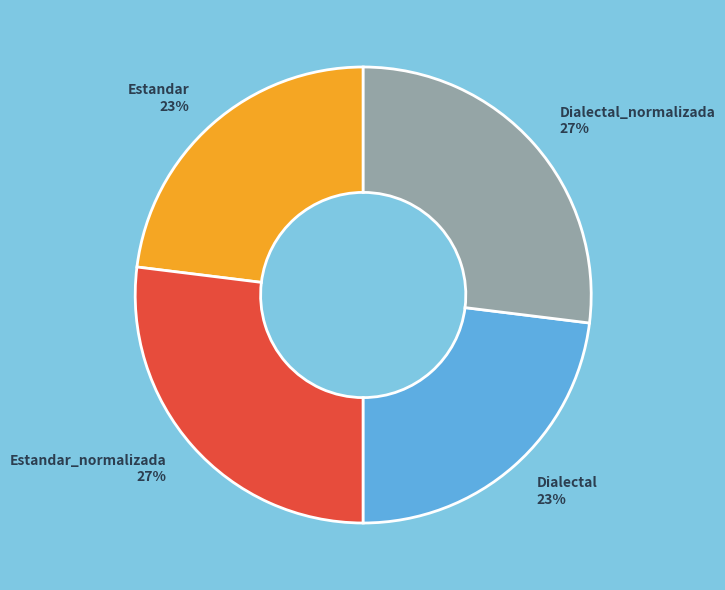

To the nearest percent, what is the difference between the Dialectal and Estandar_normalizada slice percentages?

4%